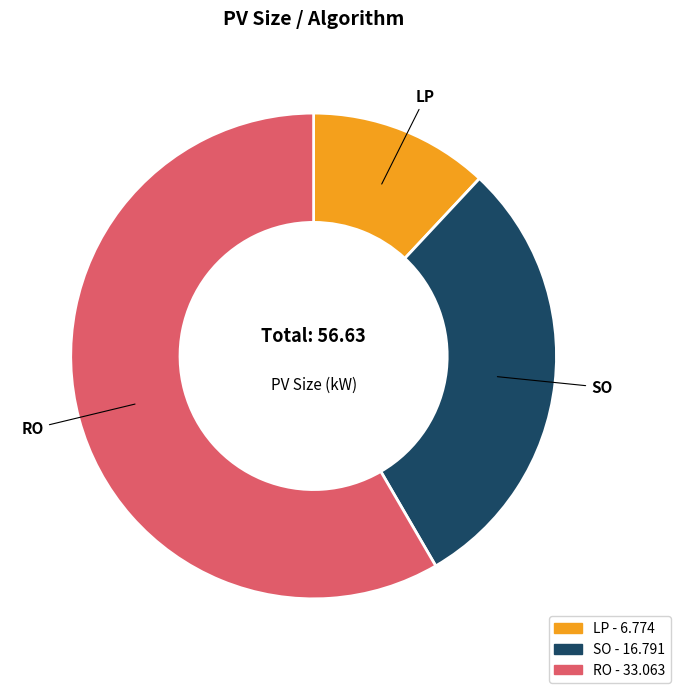

Is it true that LP is 18% of the pie?

False